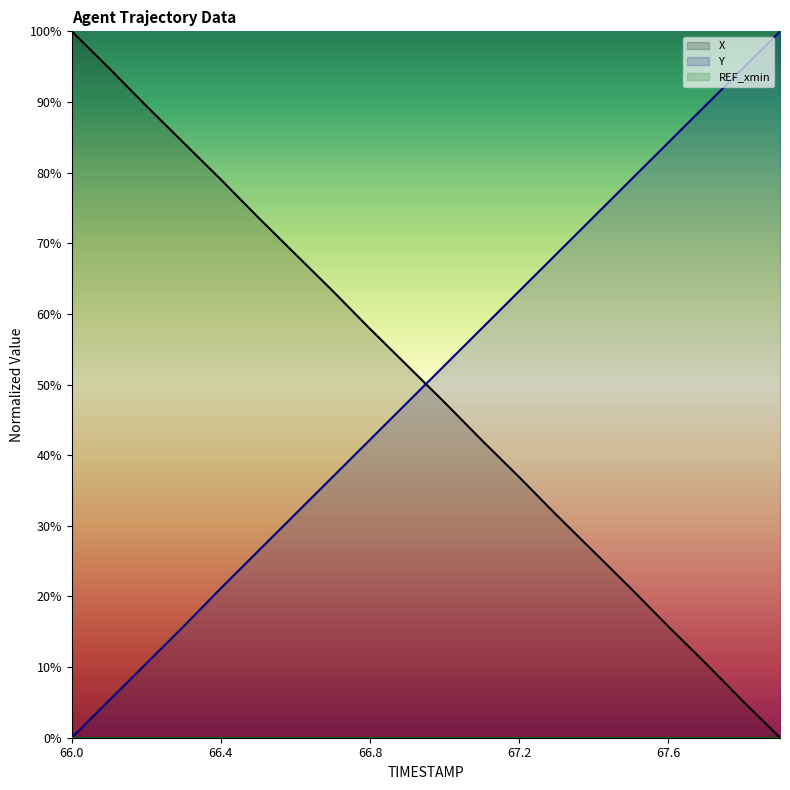

True or false: REF_xmin and Y intersect in this chart.

False